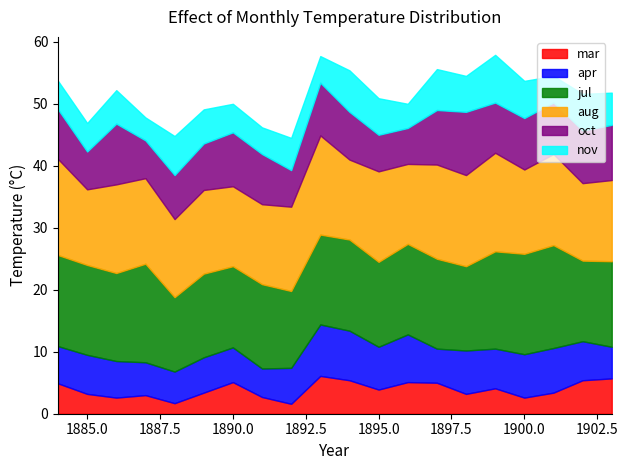

Is the value of nov at 1884 greater than the value of aug at 1891?

No